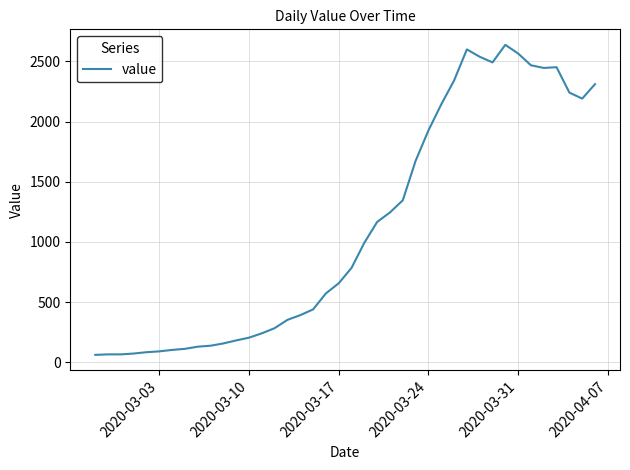

What is the difference between the maximum and minimum values?

2577